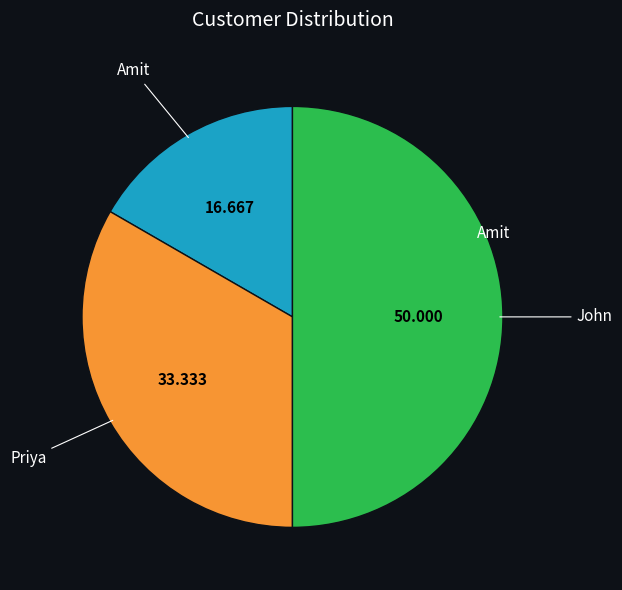

Rank the categories by value from highest to lowest.

John, Priya, Amit